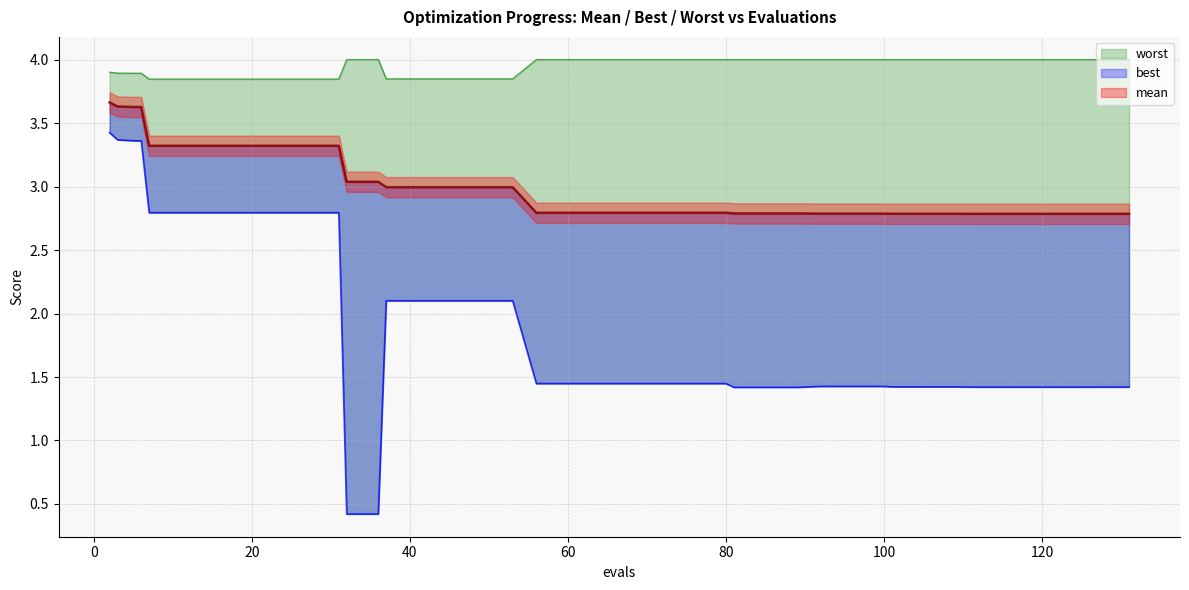

What is the greatest value displayed?

4.0